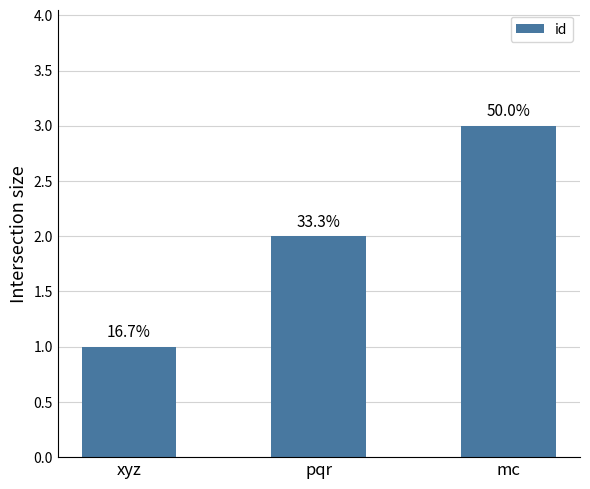

How many bars are there in total?

3